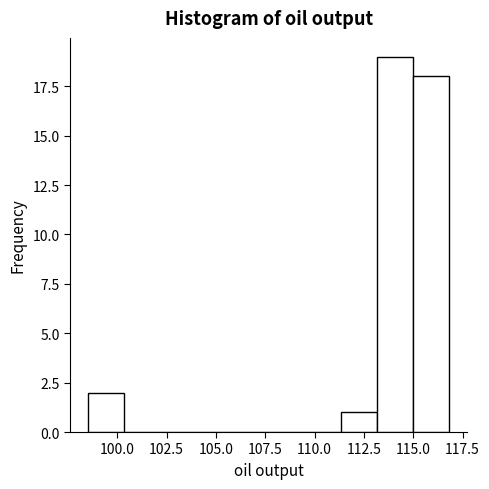

Around what value on the x-axis is the tallest bar? Give the approximate position of its centre, as read against the axis.

114.0